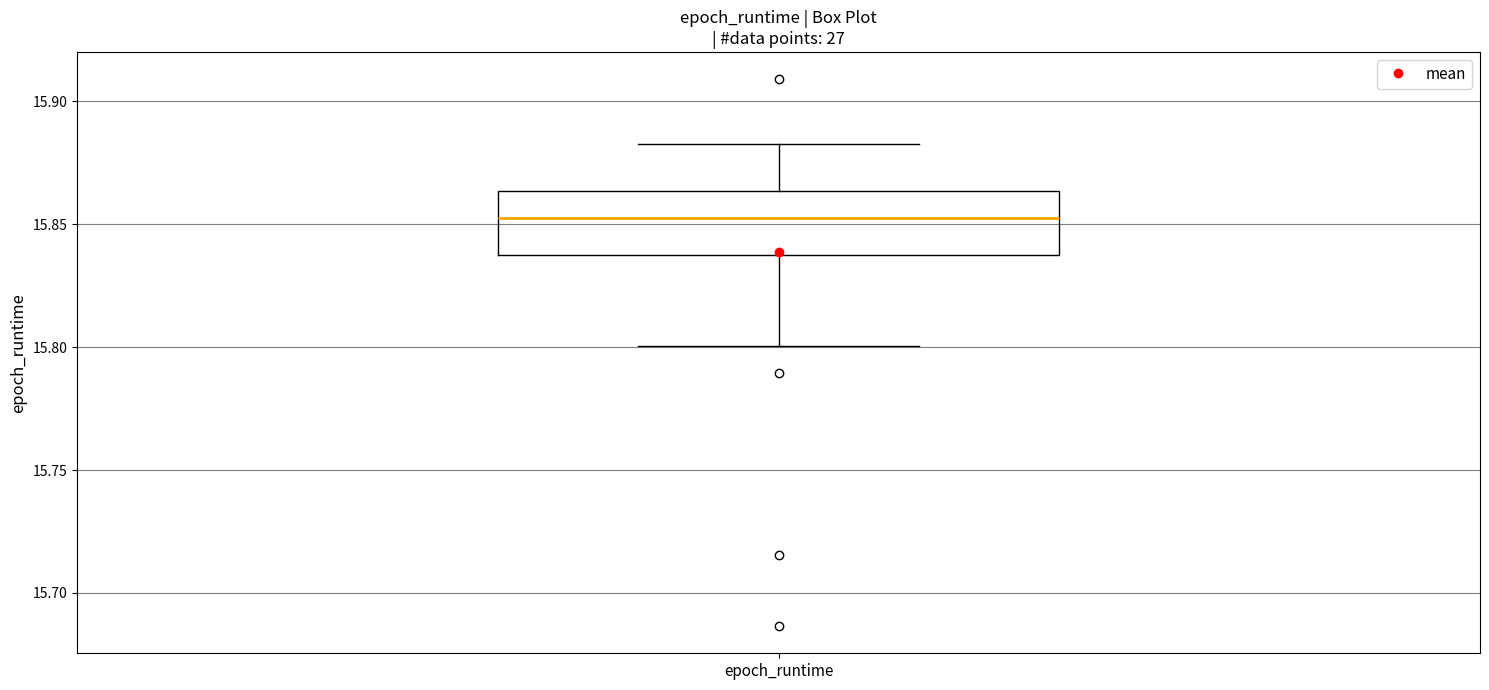

Where does the median line of the box for epoch_runtime sit on the y-axis? The values are not printed on the chart, so give them approximately, as read against the axis.

15.855